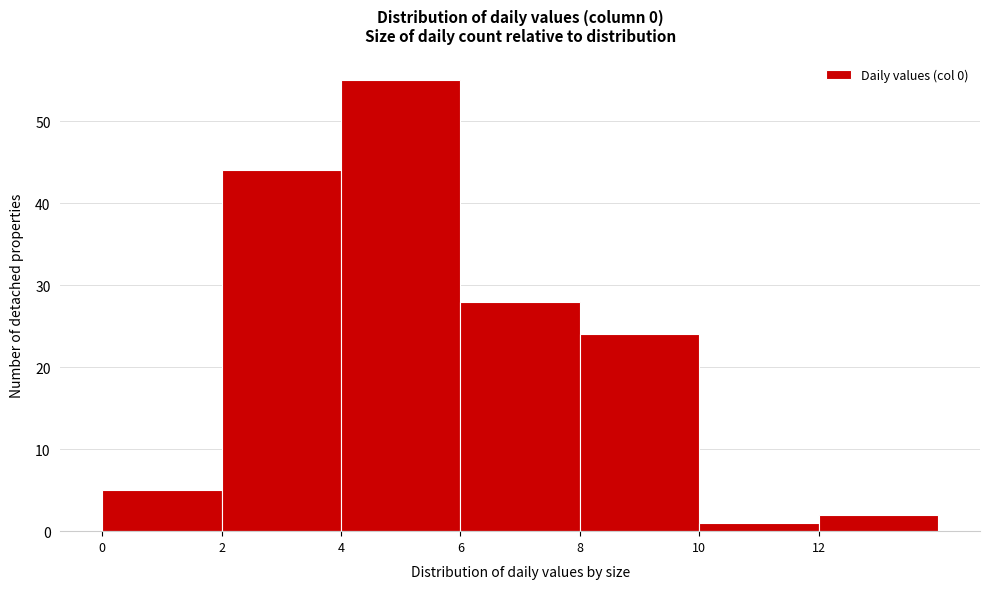

Which range on the x-axis has the tallest bar?

4 to 6